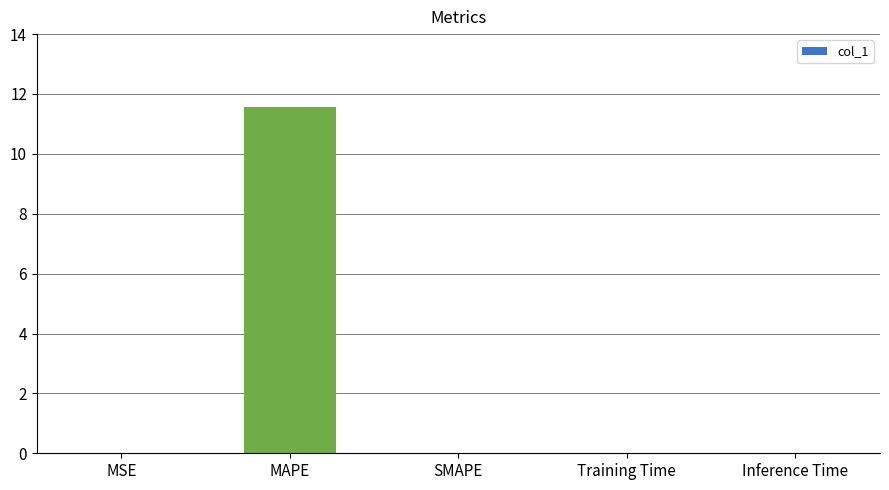

The value at SMAPE is -7.2. True or false?

False